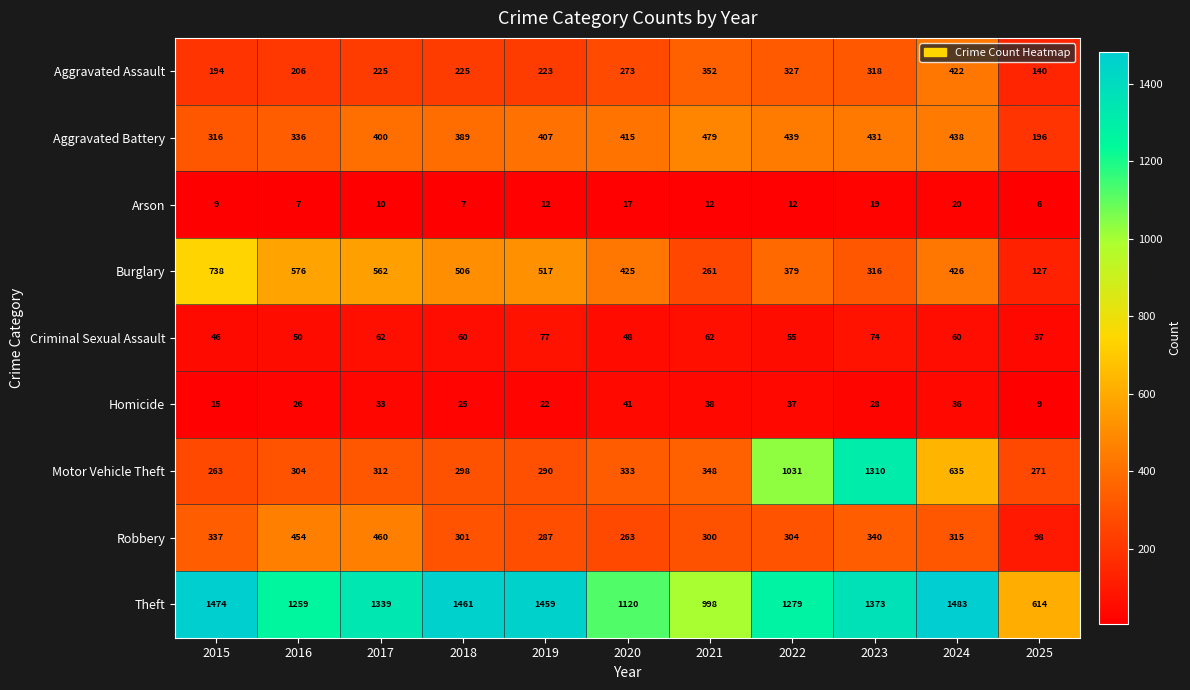

What value does the Homicide series have at 2021?

38